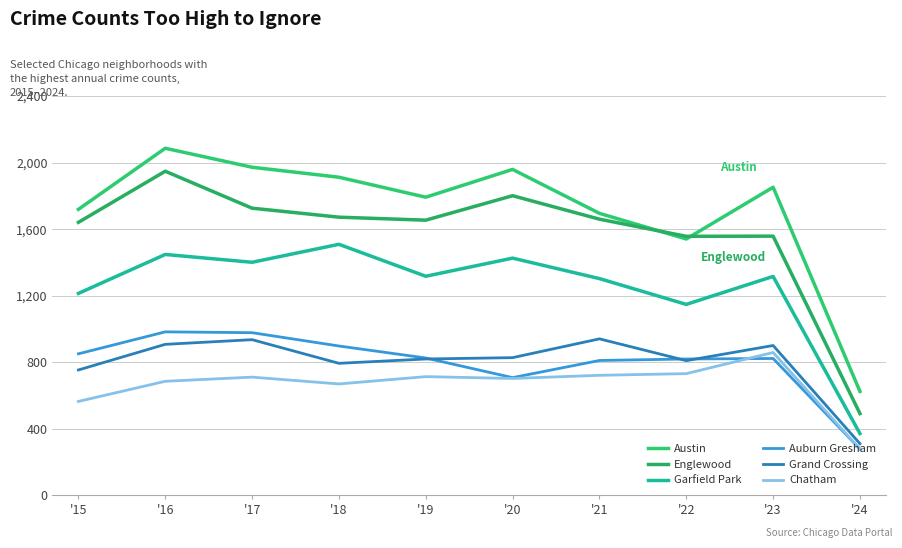

How many lines are shown in the chart?

6